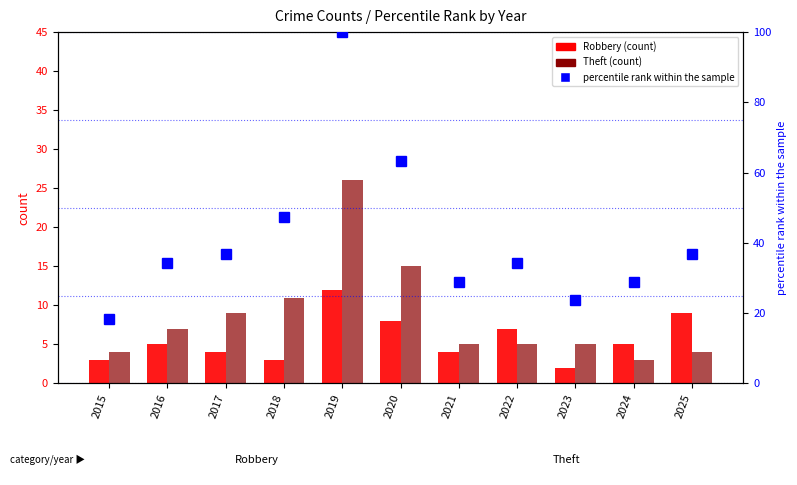

Which series has the largest total across all categories?

percentile rank within the sample